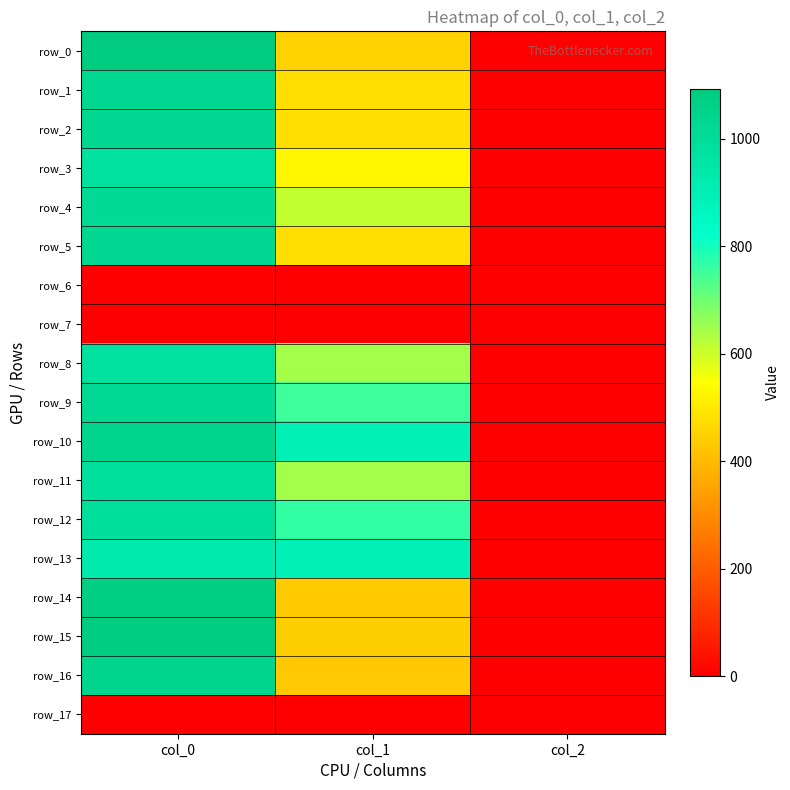

Which series has the largest range (max minus min)?

row_15